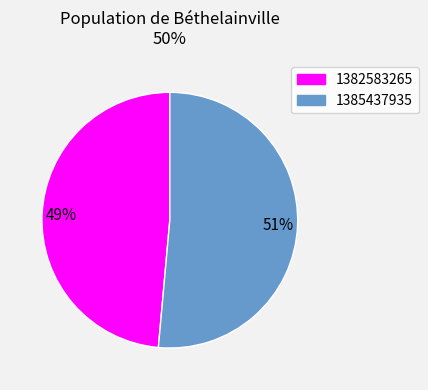

To the nearest percent, what is the combined percentage of 1385437935 and 1382583265?

100%